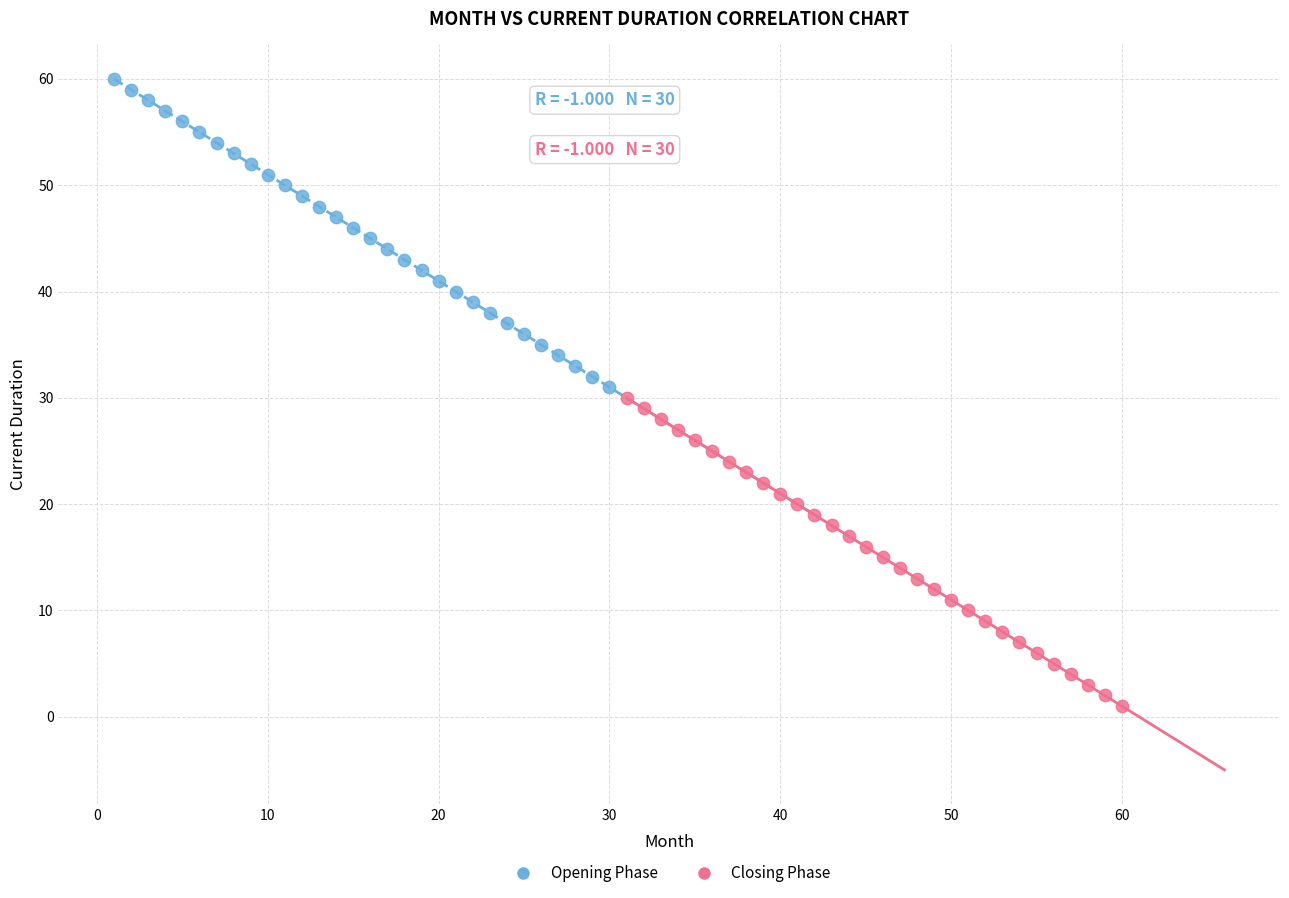

Which series reaches the minimum Y coordinate?

Closing Phase